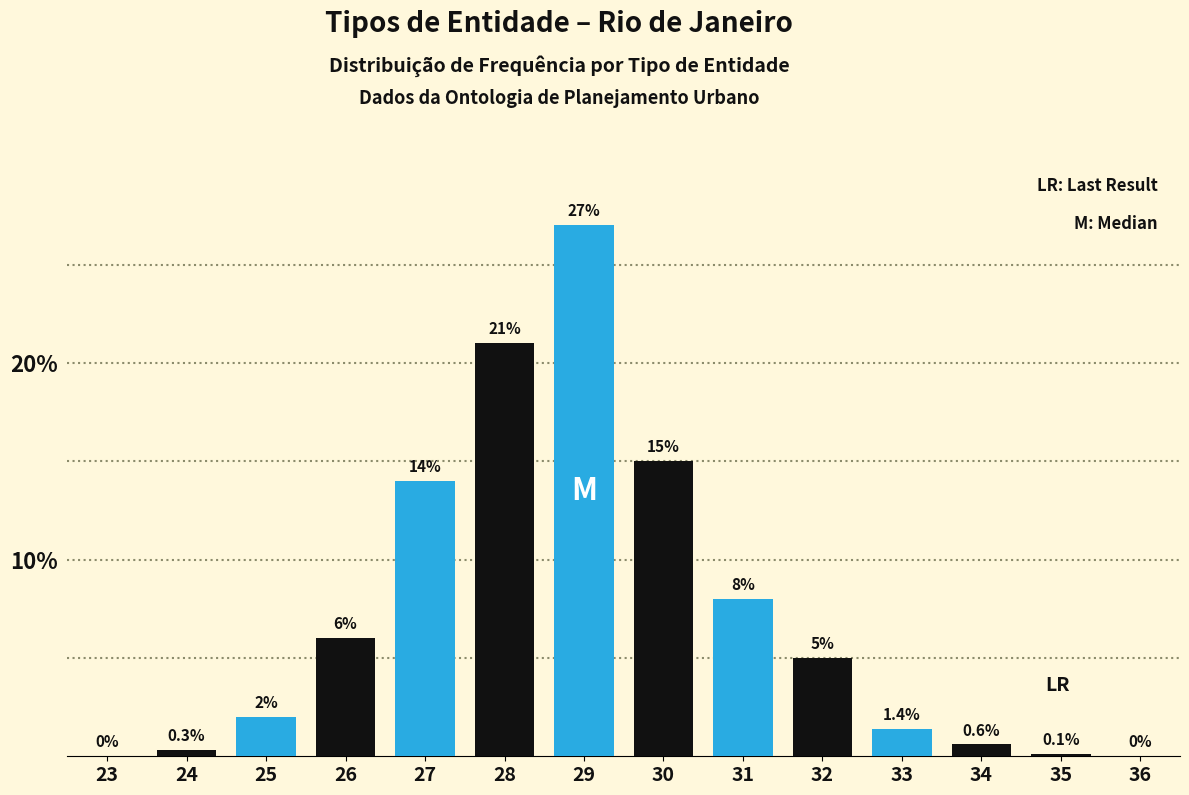

Reading left to right, transcribe all the data shown in this chart.

23=0.0	24=0.3	25=2.0	26=6.0	27=14.0	28=21.0	29=27.0	30=15.0	31=8.0	32=5.0	33=1.4	34=0.6	35=0.1	36=0.0